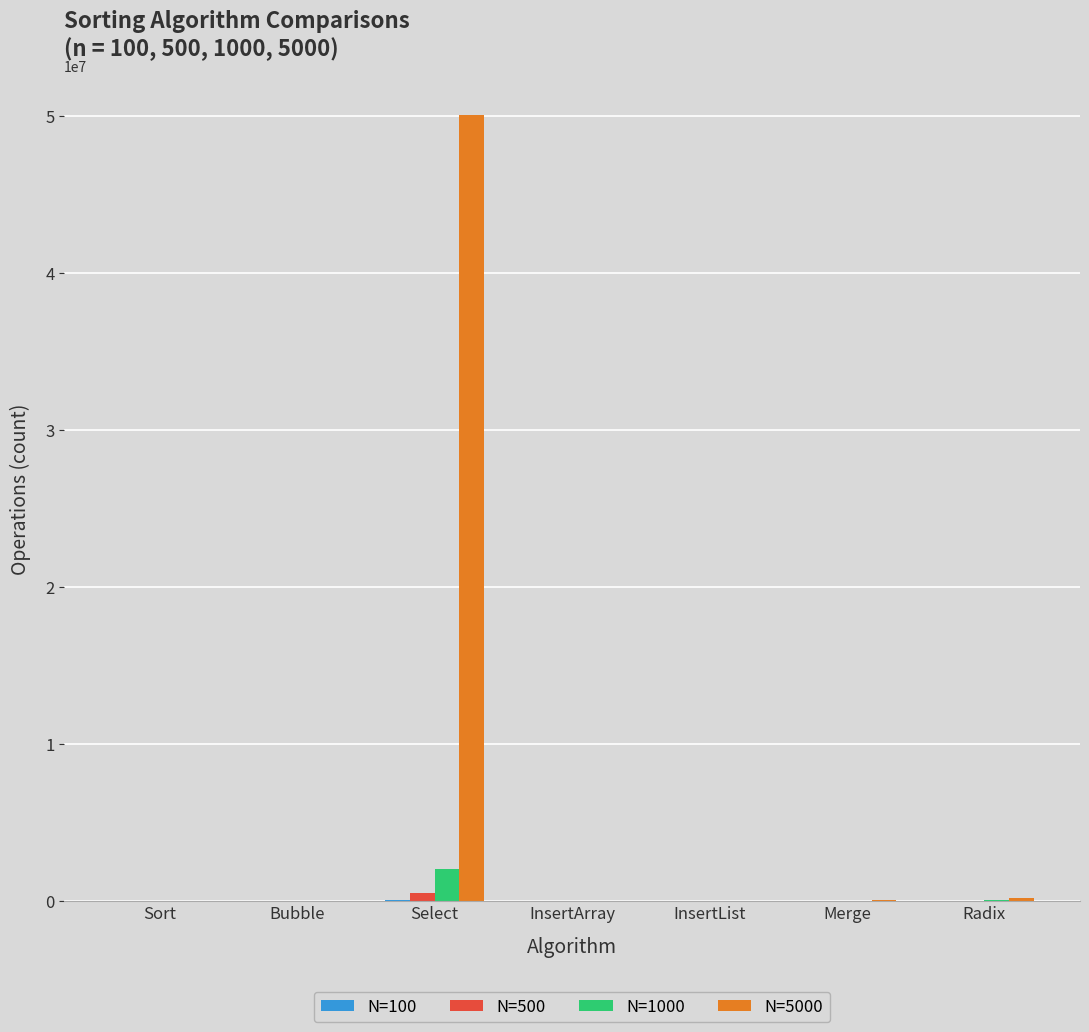

At which category is the sum across all series the highest?

Select